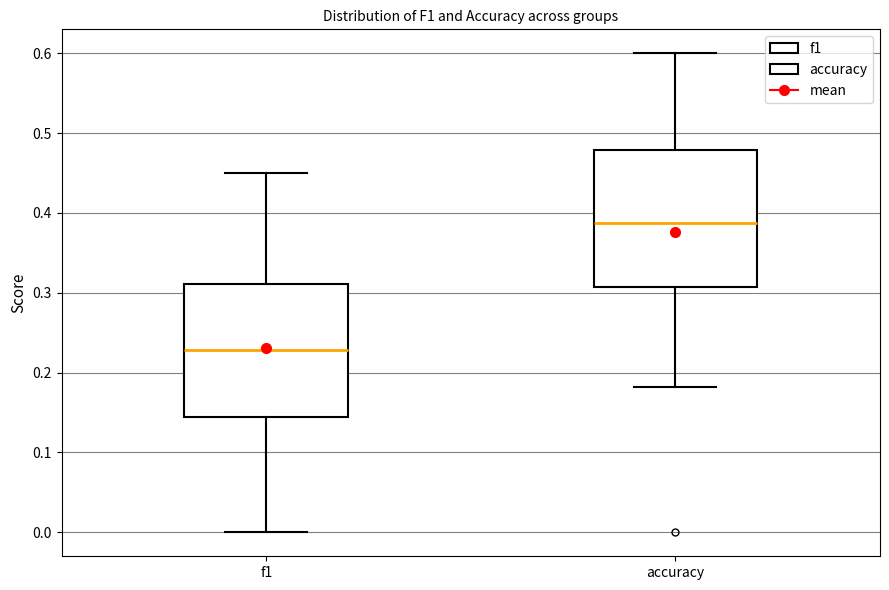

Reading left to right, transcribe this box plot: for each box, give where its median line is, the range the box spans, and where its two whiskers end, as read against the y-axis. The values are not printed on the chart, so give them approximately, as read against the axis.

f1: median 0.23, box 0.14 to 0.31, whiskers 0.00 to 0.45
accuracy: median 0.39, box 0.31 to 0.48, whiskers 0.18 to 0.60